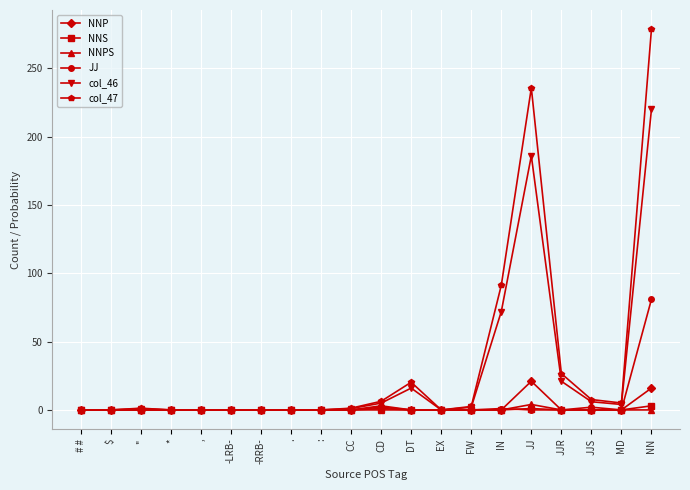

True or false: col_46 has a value of 2.0 at FW.

True